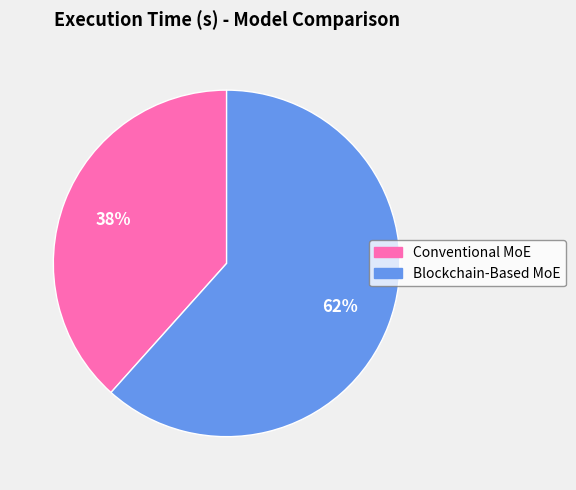

To the nearest percent, what percentage of the pie is Conventional MoE?

38%